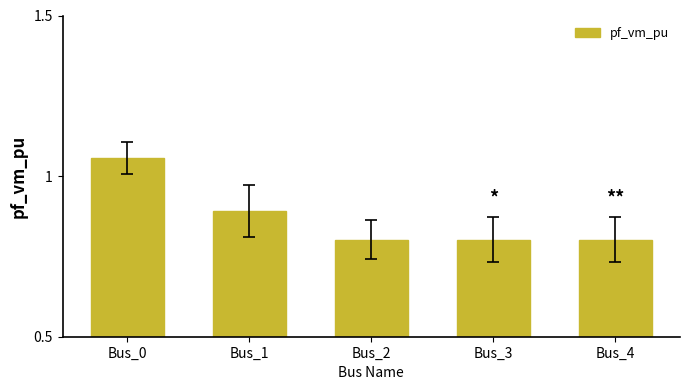

How many values are between 0 and 1?

4